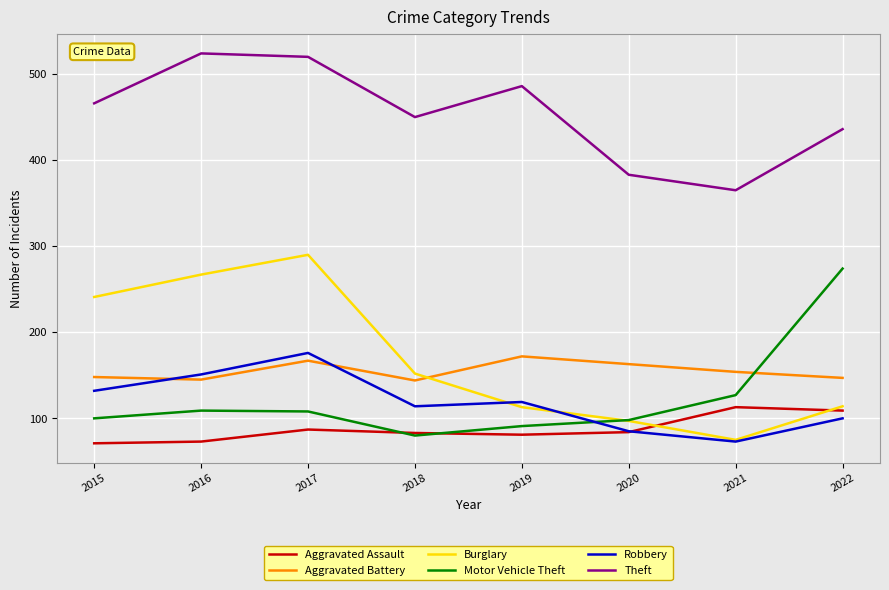

Does the chart display data point markers on the line(s)?

No